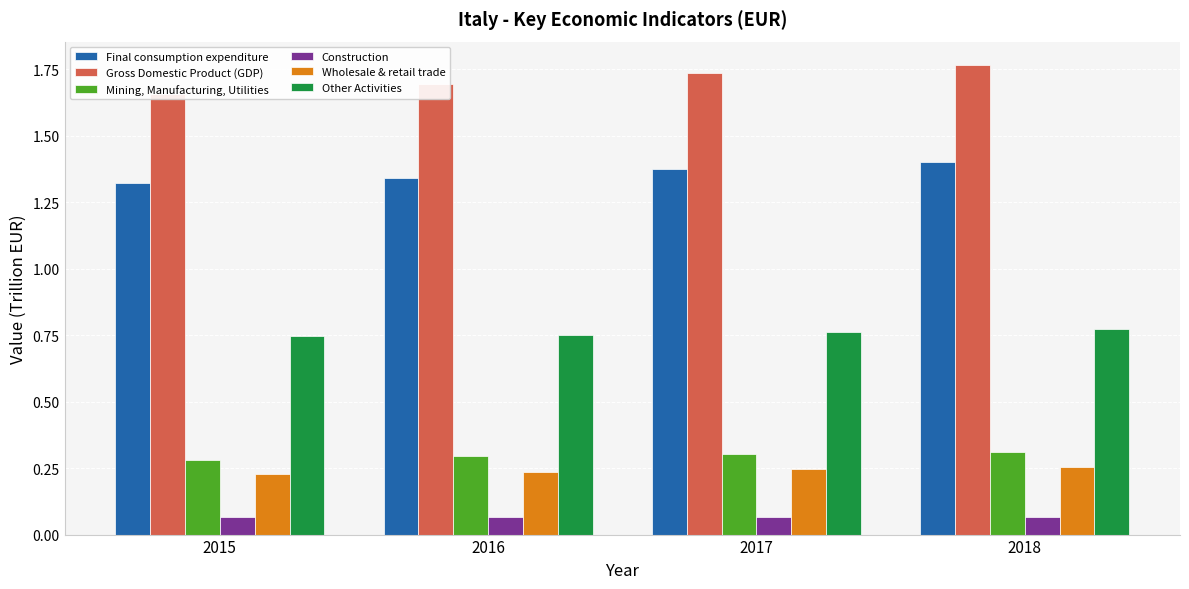

Which category has the highest value in the Final consumption expenditure series?

2018